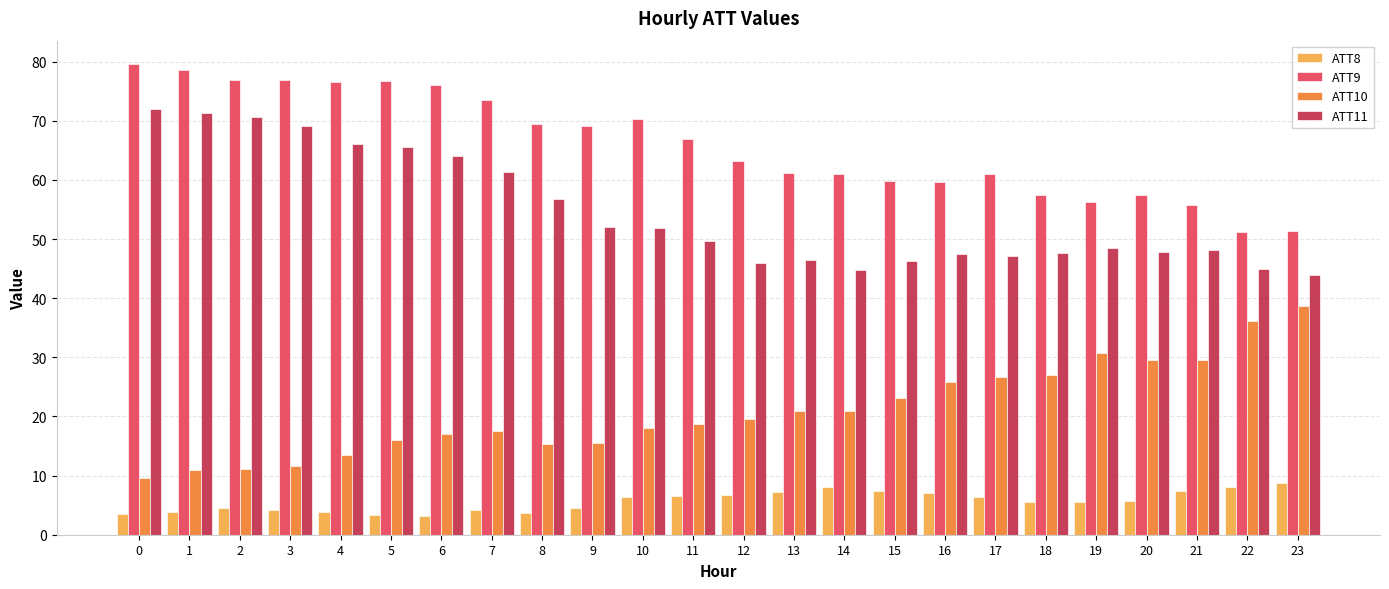

Rank the series by their maximum value, from lowest to highest.

ATT8, ATT10, ATT11, ATT9